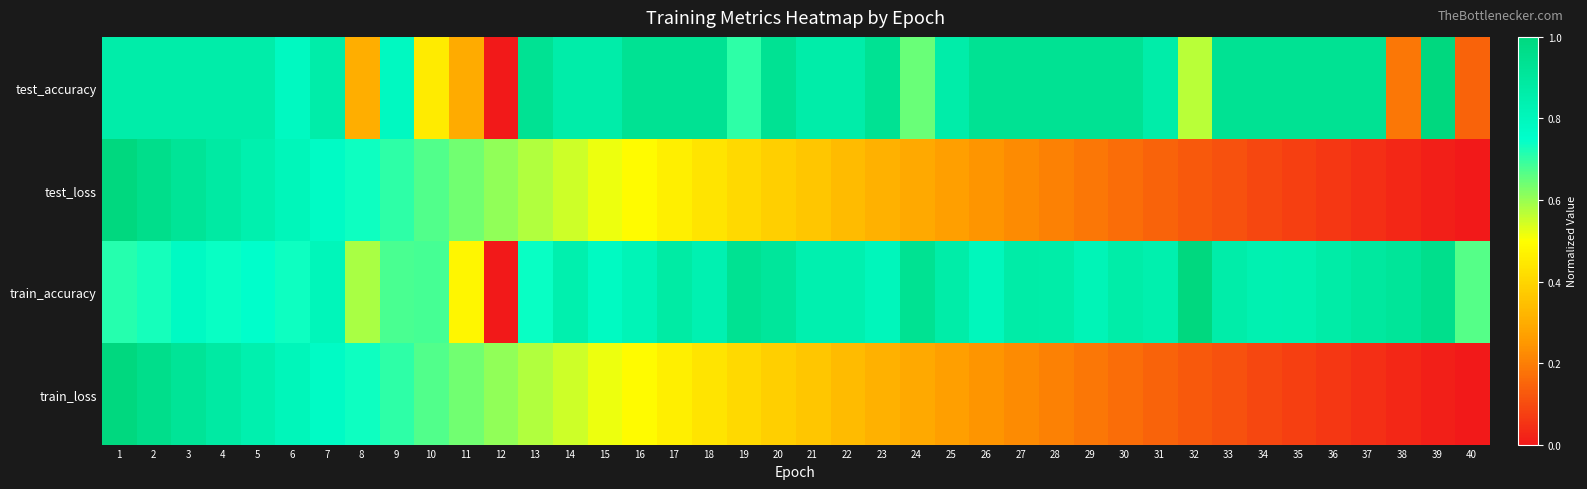

Count the number of data series in this chart.

4